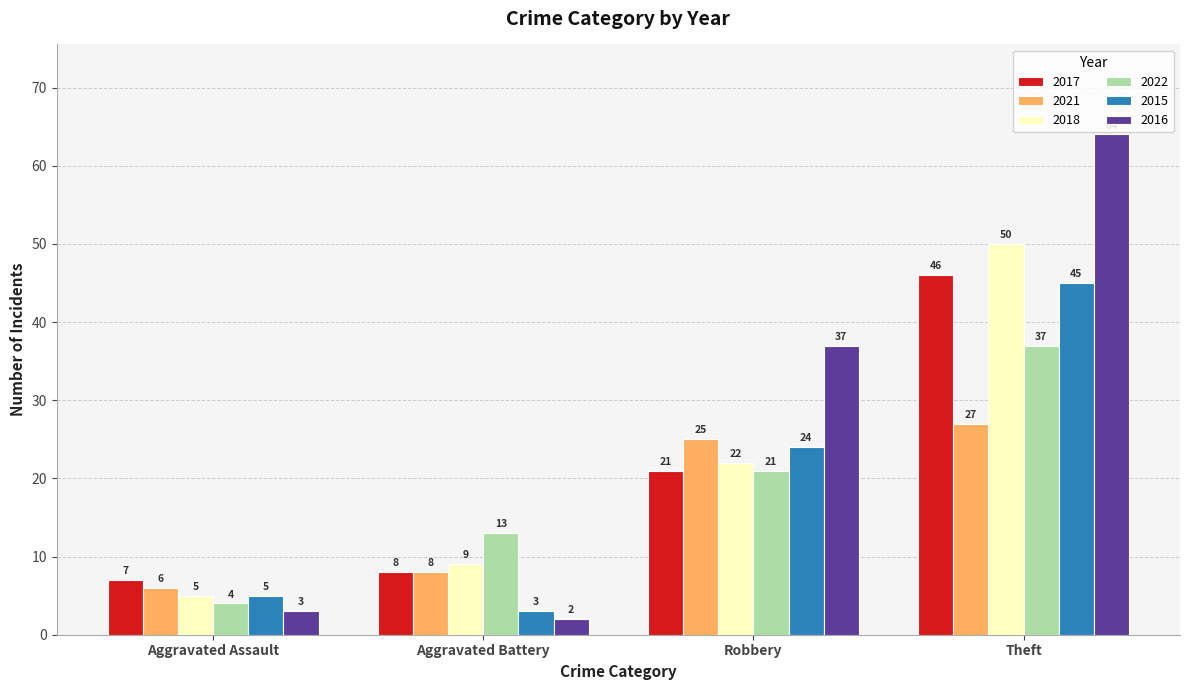

What is the approximate value of 2021 at Aggravated Assault?

6